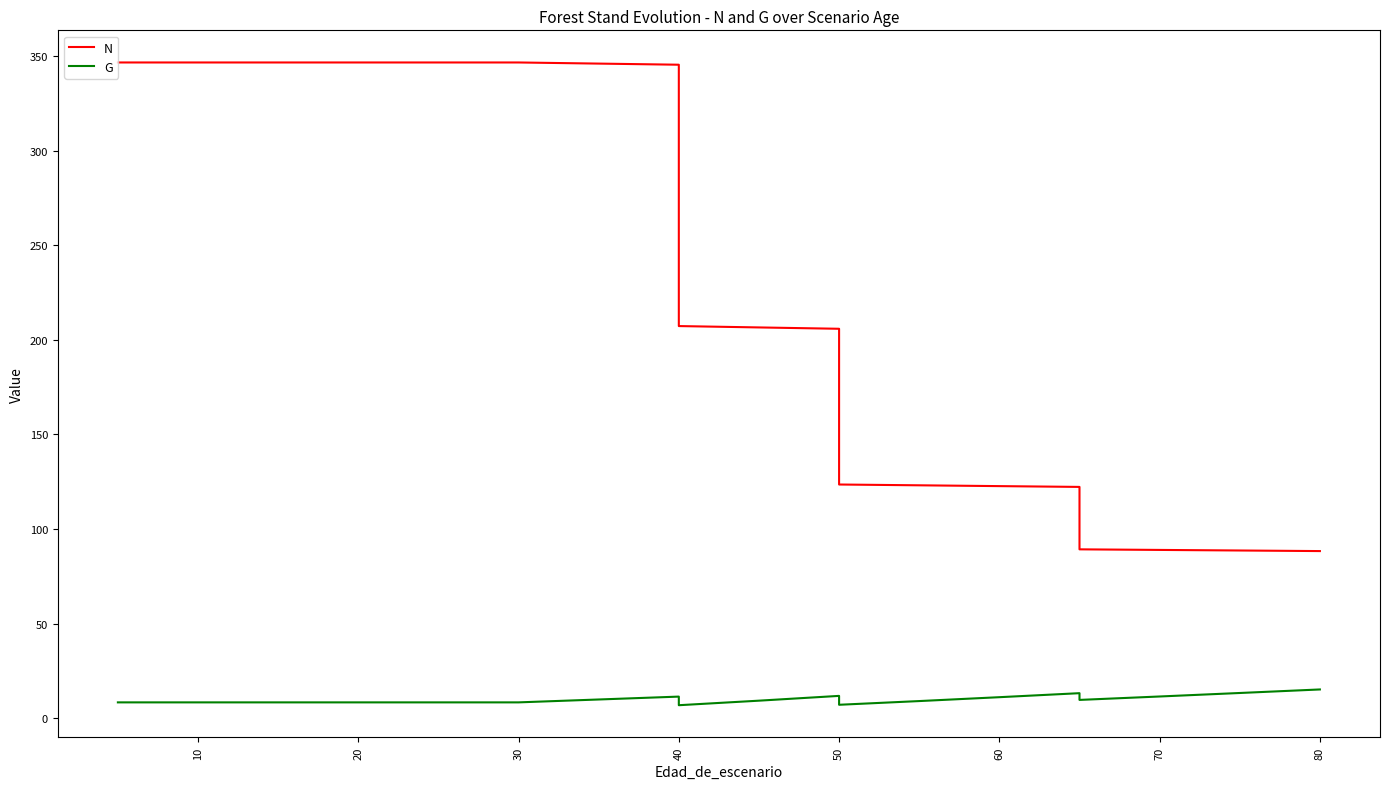

What is the minimum value for G?

6.8